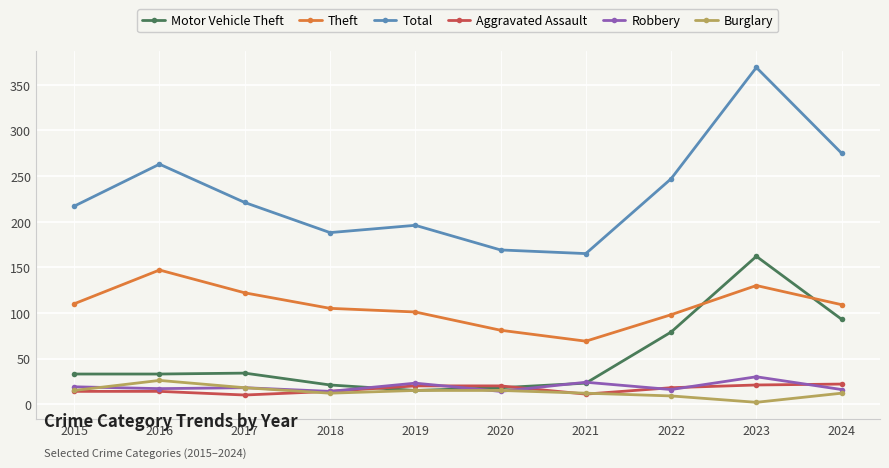

List the series in order of their peak value, lowest first.

Aggravated Assault, Burglary, Robbery, Theft, Motor Vehicle Theft, Total